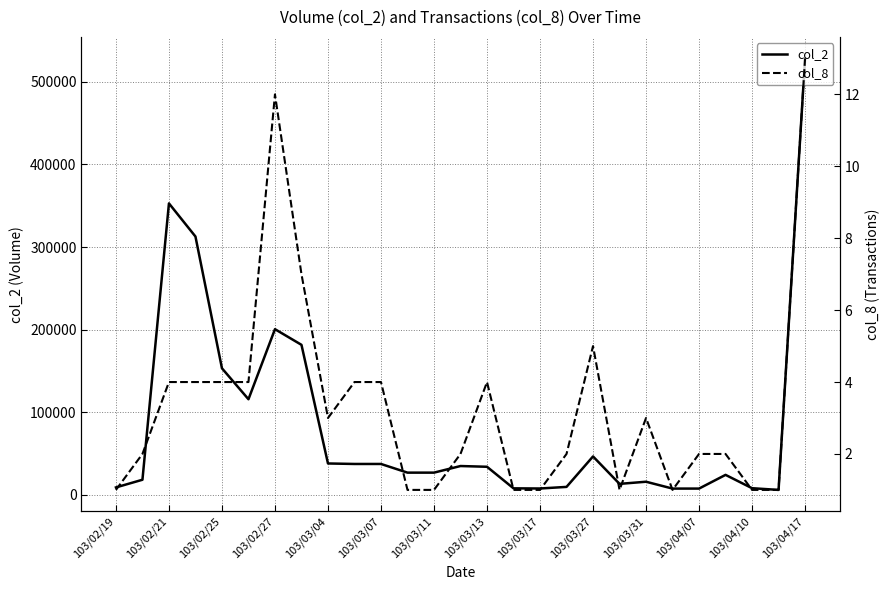

Which category has the highest value in the col_2 series?

103/04/17